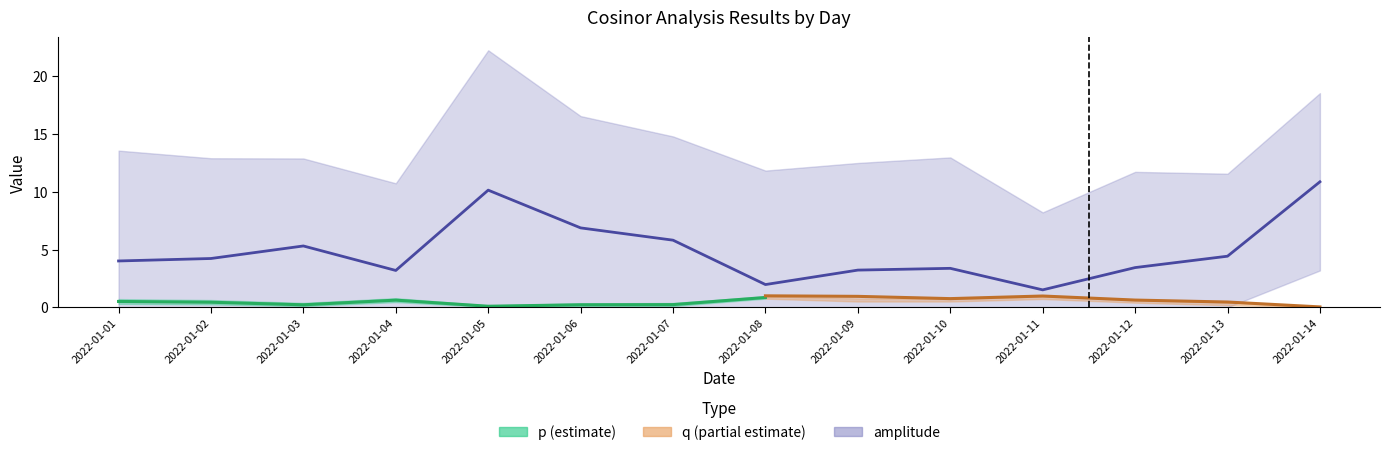

In amplitude, how many points are lower than both neighbors (excluding endpoints)?

3